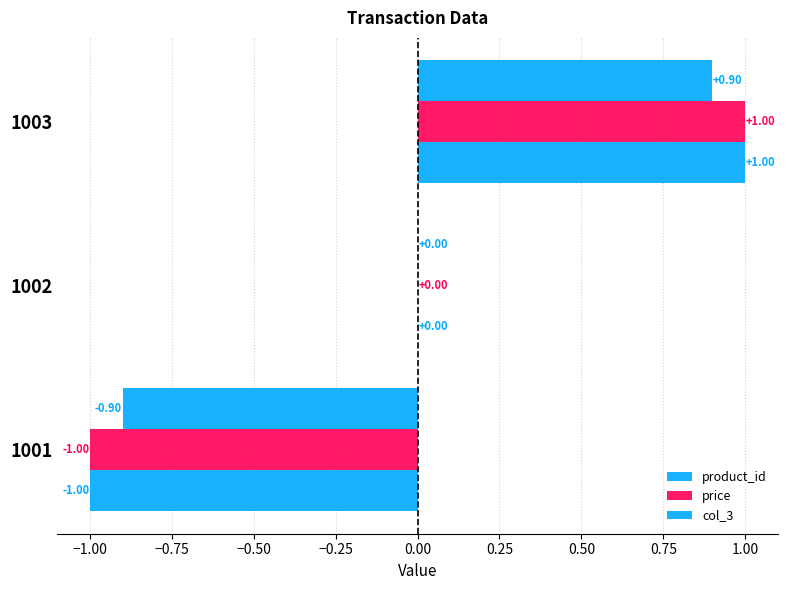

How many data points does each series have?

3